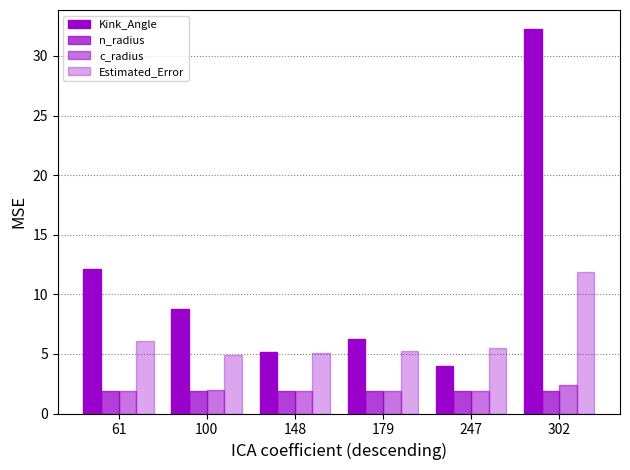

How many series are shown in this chart?

4